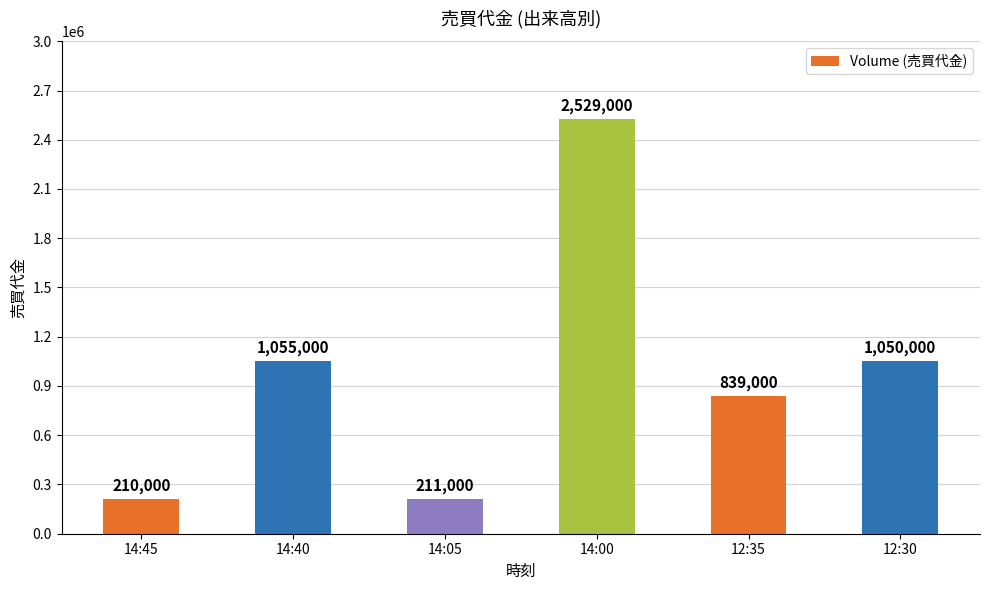

What is the label of the 3rd bar from the left?

14:05